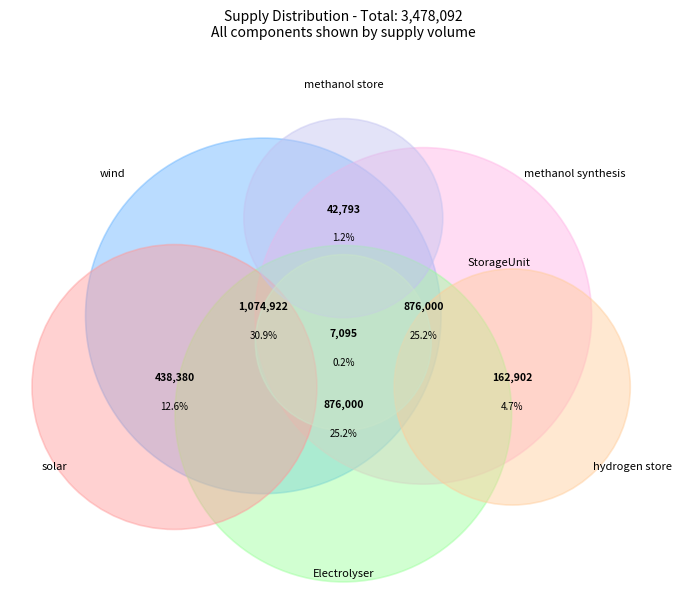

Rank the categories by value from lowest to highest.

StorageUnit, methanol_store, hydrogen_store, solar, Electrolyser, methanol_synthesis, wind